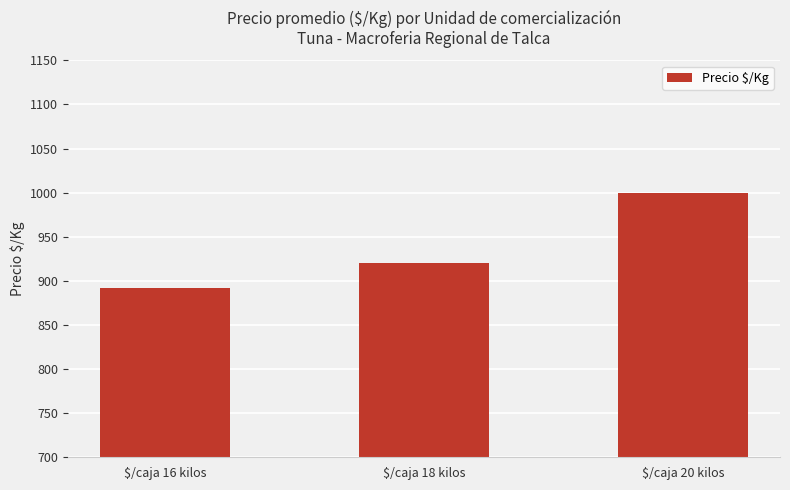

Rank the categories by value from highest to lowest.

$/caja 20 kilos, $/caja 18 kilos, $/caja 16 kilos